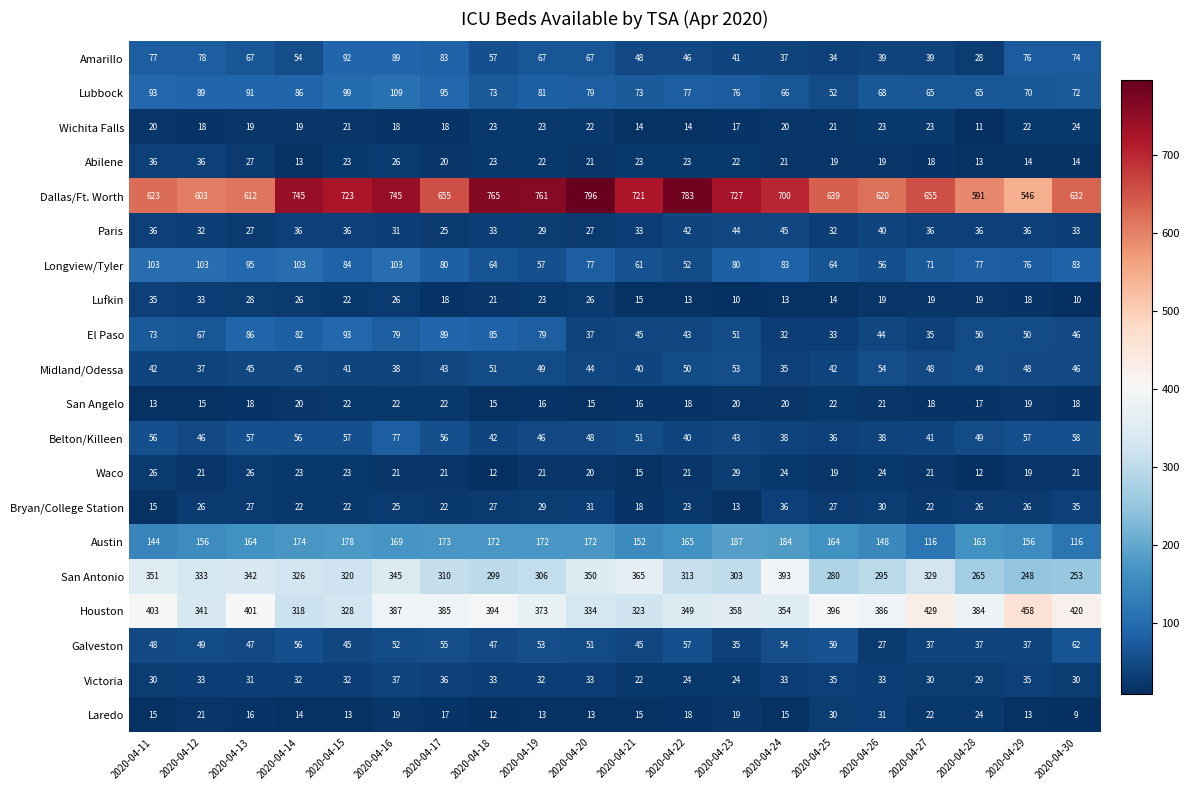

What is the difference between the highest and lowest values at 2020-04-15?

710